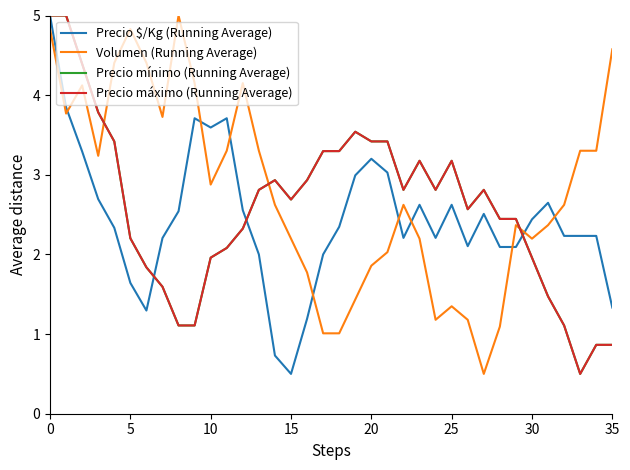

How many interior local valleys does the Precio mínimo (Running Average) series have?

5